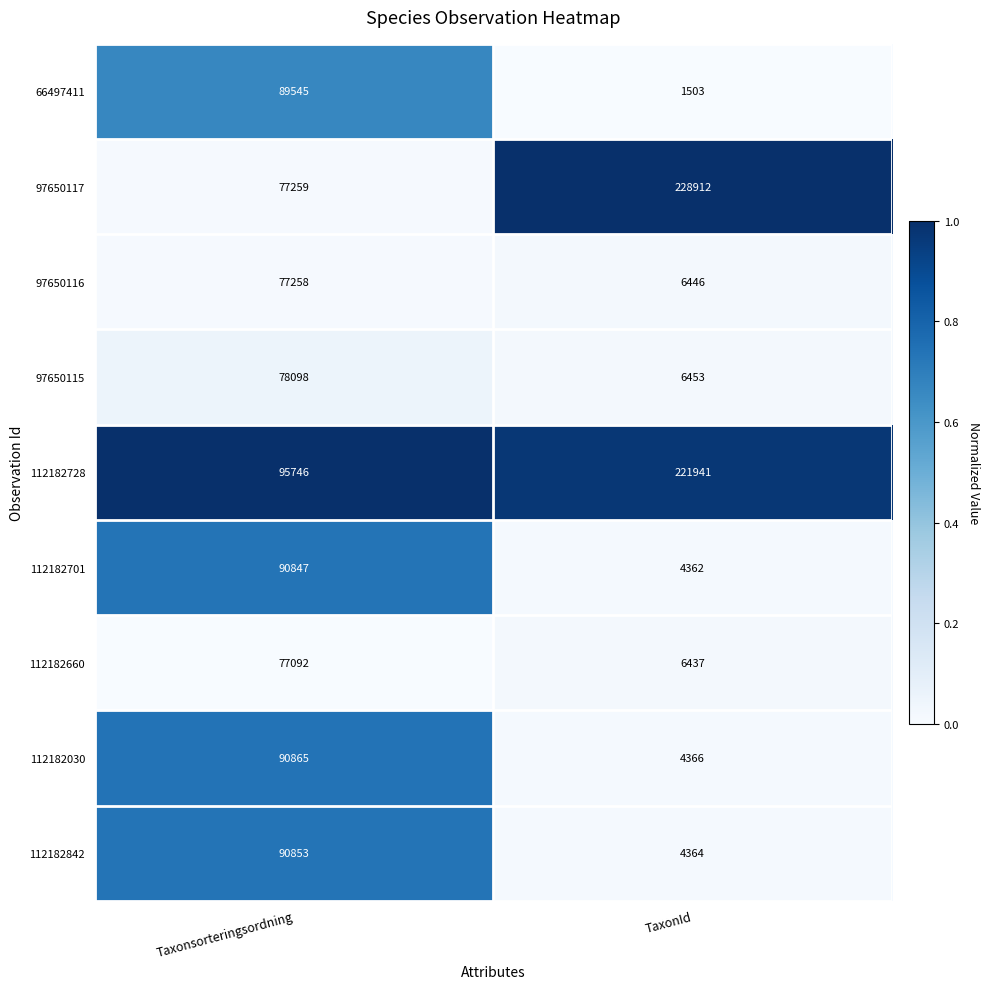

Read the 112182030 value at TaxonId, to the nearest 100.

4400